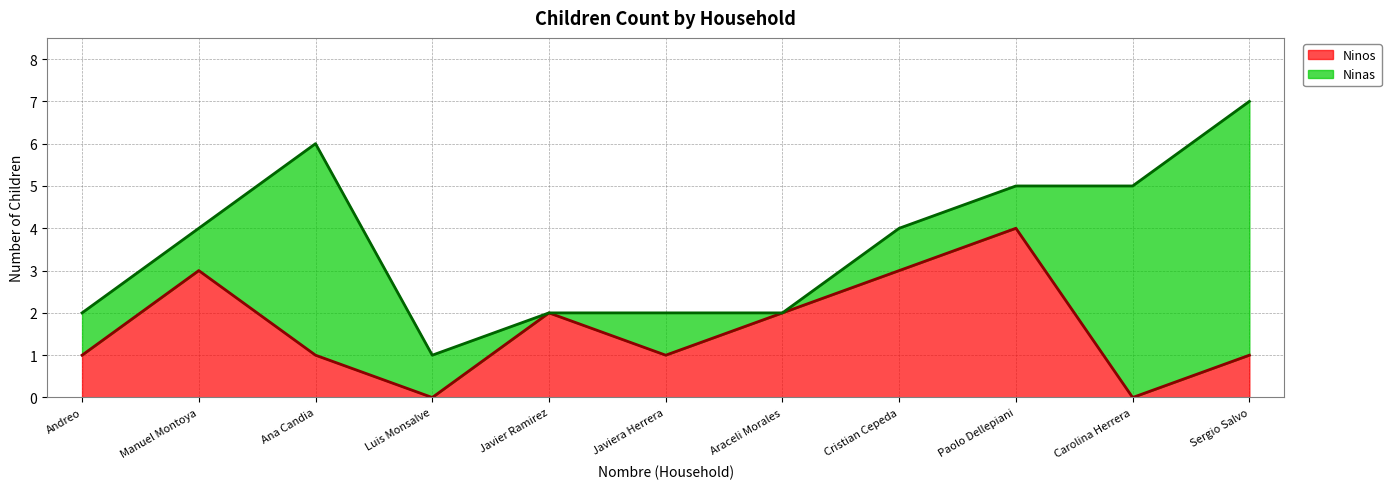

What is the maximum value for Ninos?

4